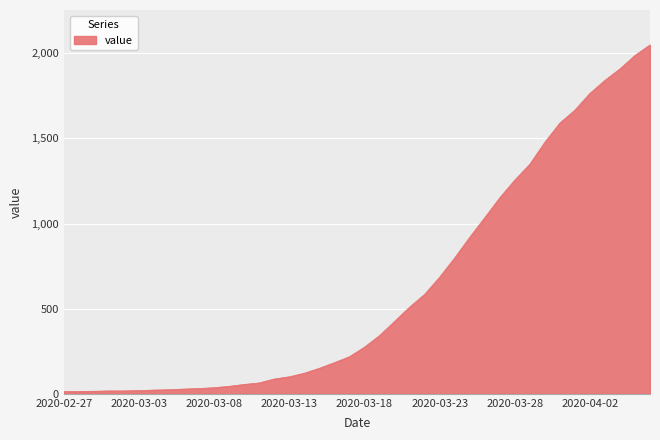

Count the number of categories in the chart.

40